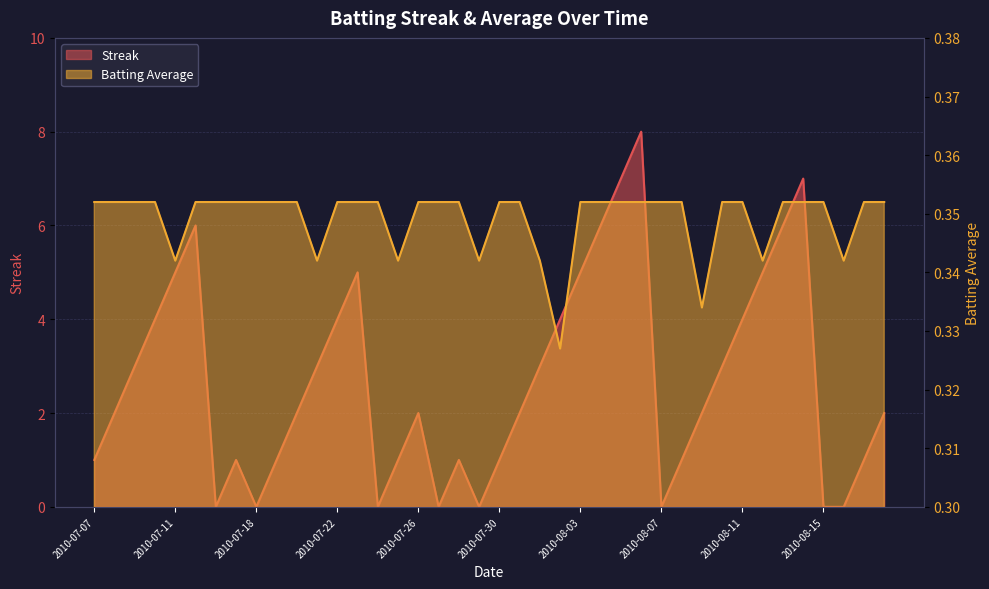

In Streak, how many points are lower than both neighbors (excluding endpoints)?

6